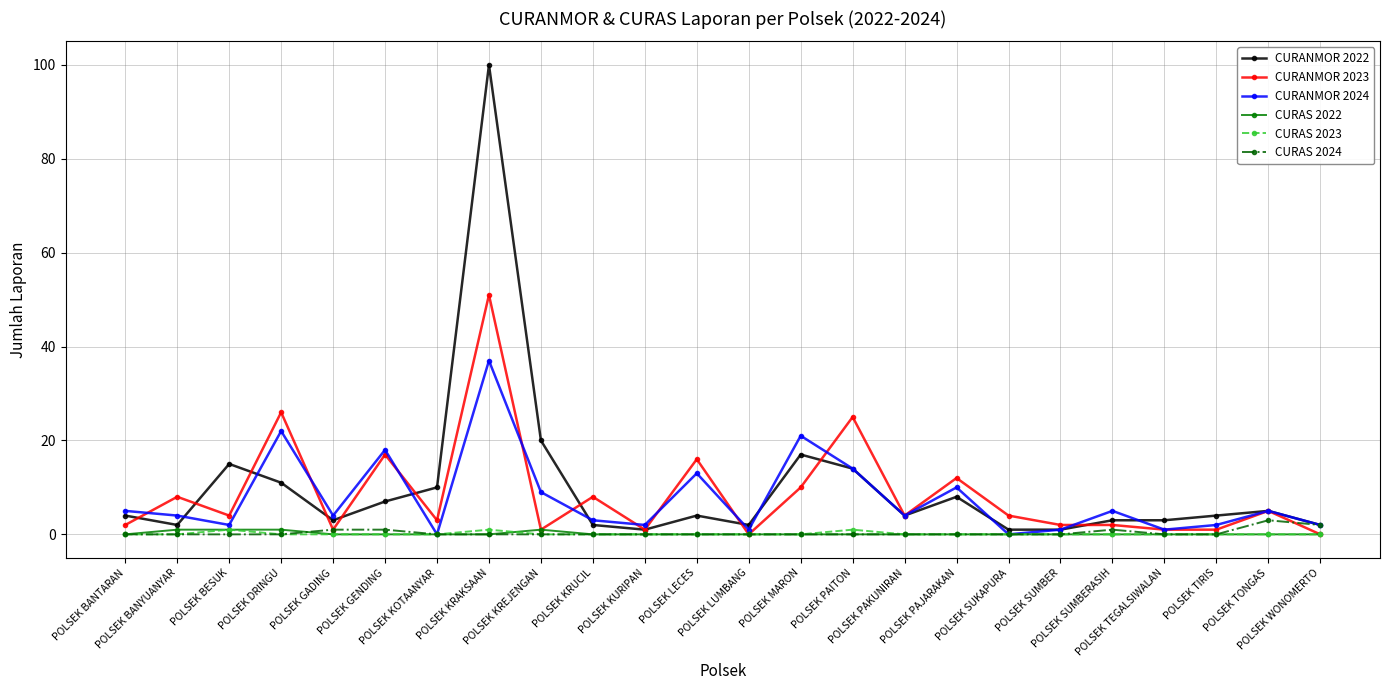

Between which two adjacent categories do CURANMOR 2023 and CURANMOR 2024 first intersect?

POLSEK BANTARAN and POLSEK BANYUANYAR